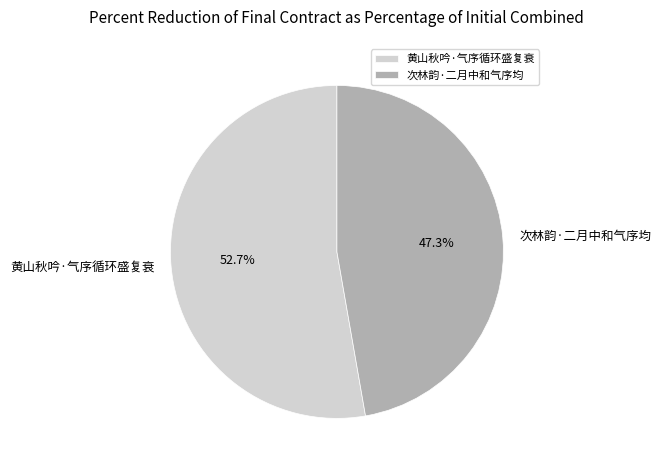

To the nearest percent, what is the difference between the largest and smallest slice percentages?

5%